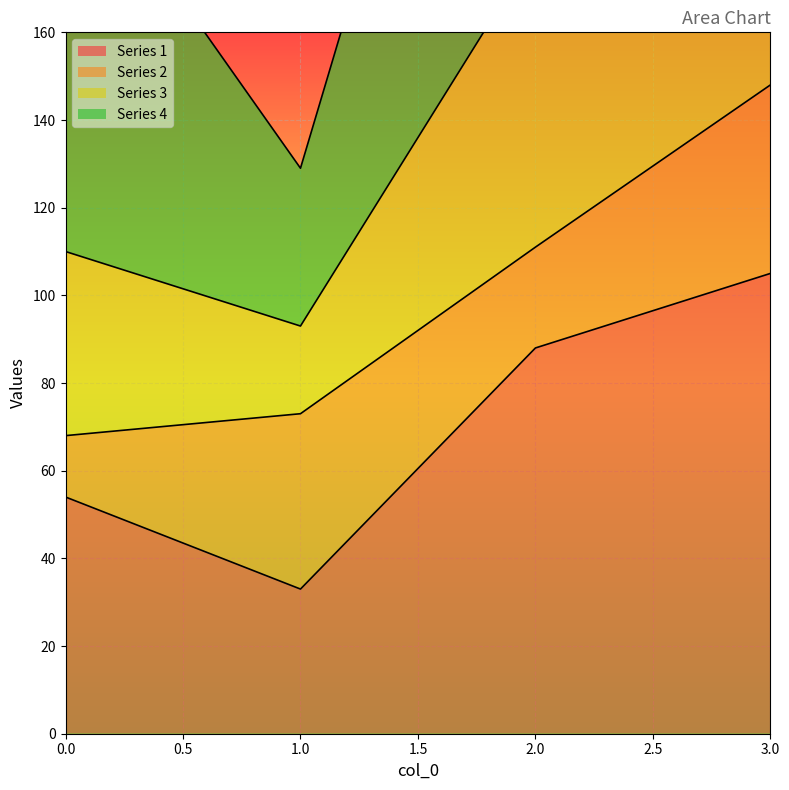

How many interior local valleys does the 1 series have?

1